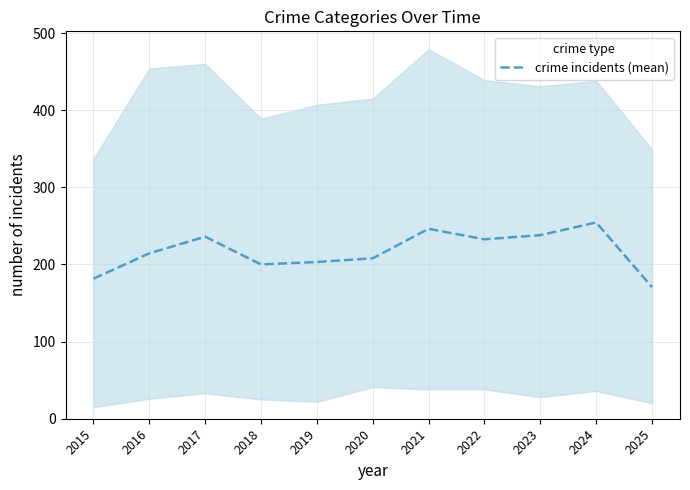

Read the value at 2019.

203.2